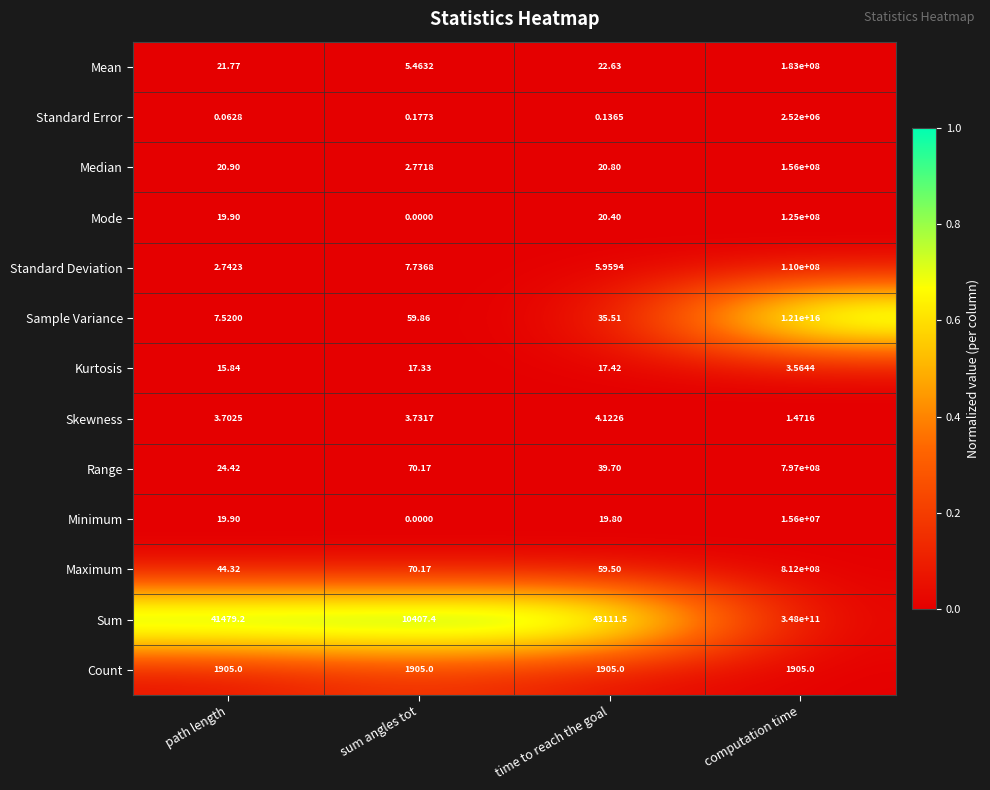

Is the value of Maximum at computation time greater than the value of Sample Variance at computation time?

No